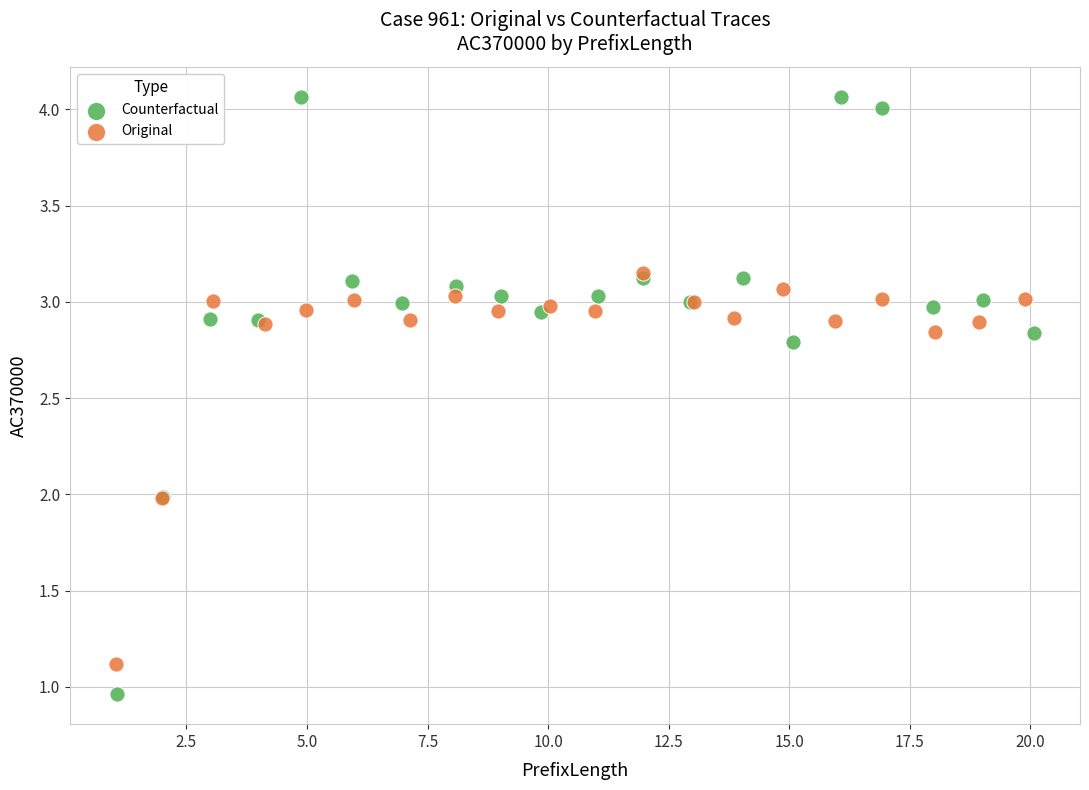

Which series contains the highest Y value?

Counterfactual